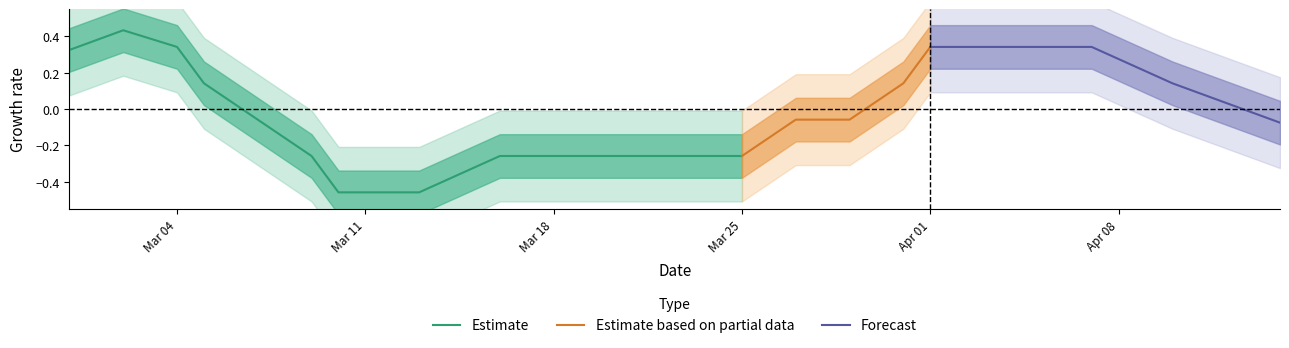

The value at 10 is 0. True or false?

False